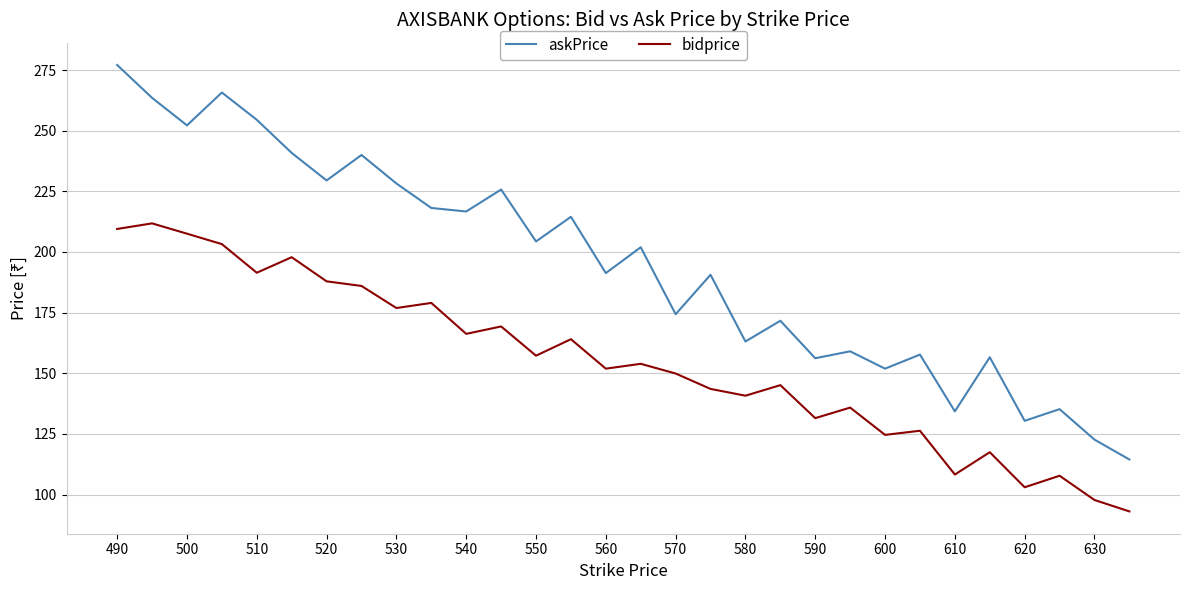

True or false: askPrice and bidprice cross at least once.

False